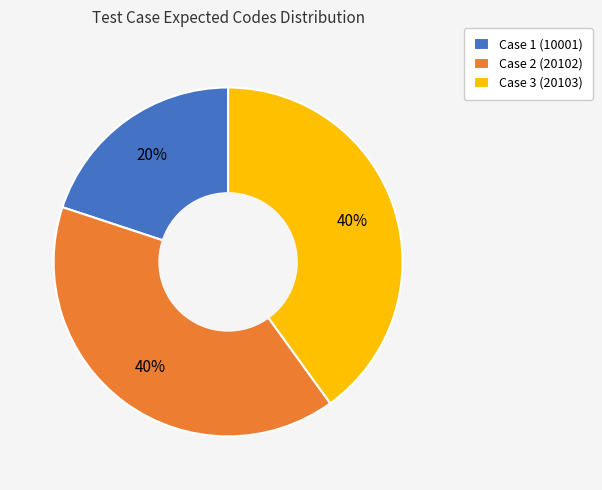

To the nearest percent, what portion does Case 2 (20102) represent?

40%